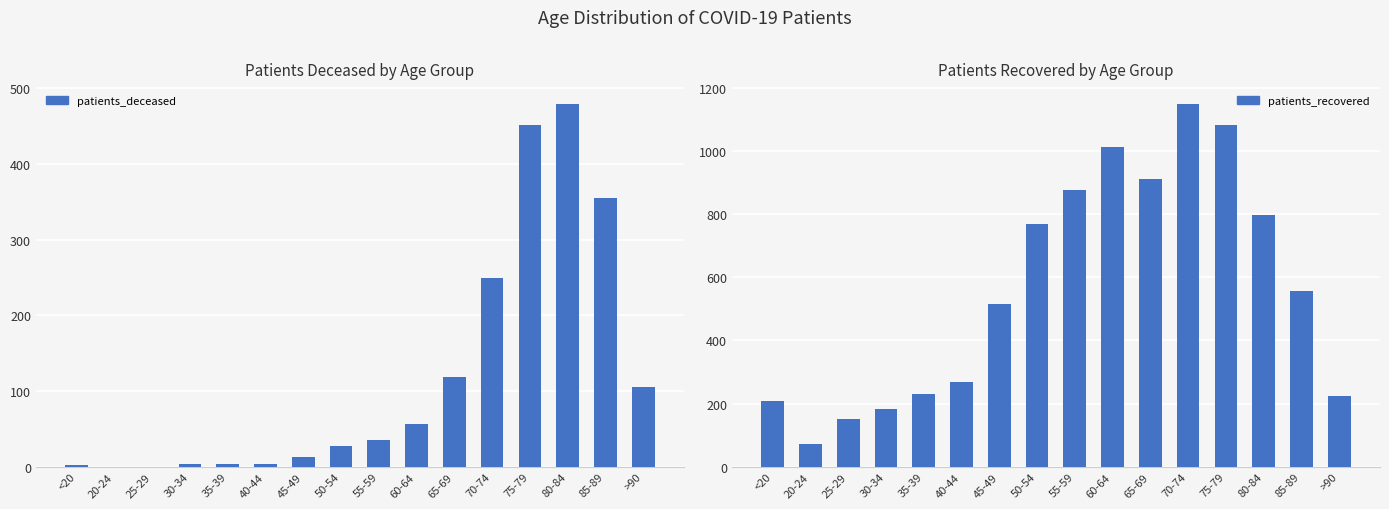

What is the sum of the patients_recovered values at 70-74 and 85-89?

1706